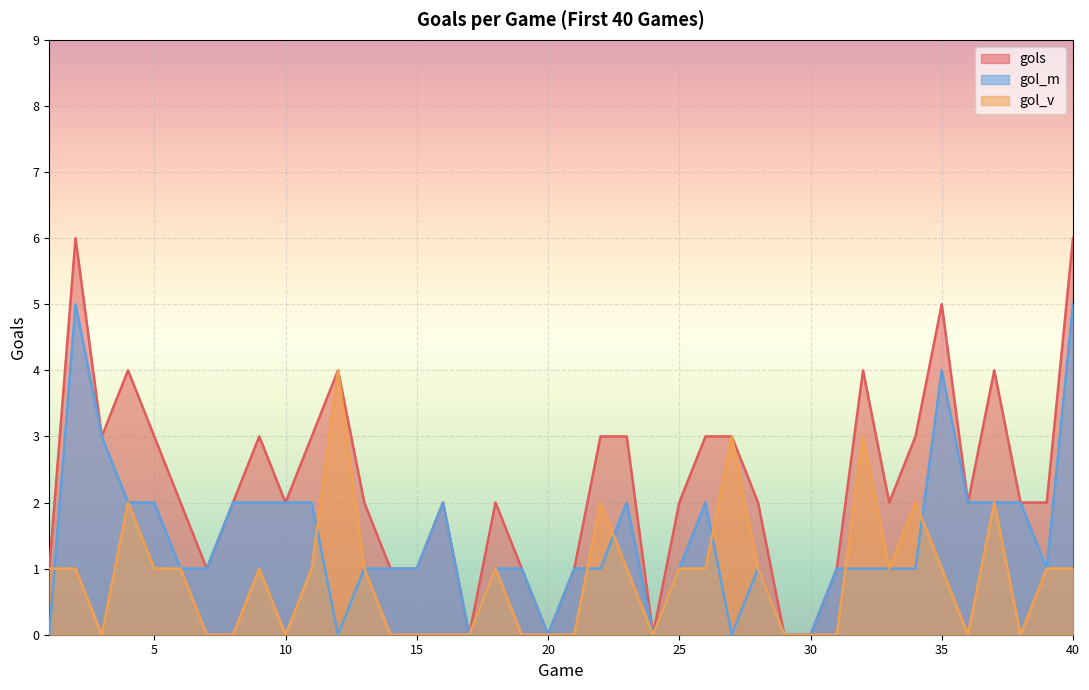

The value of gol_m at 10 is 2. True or false?

True